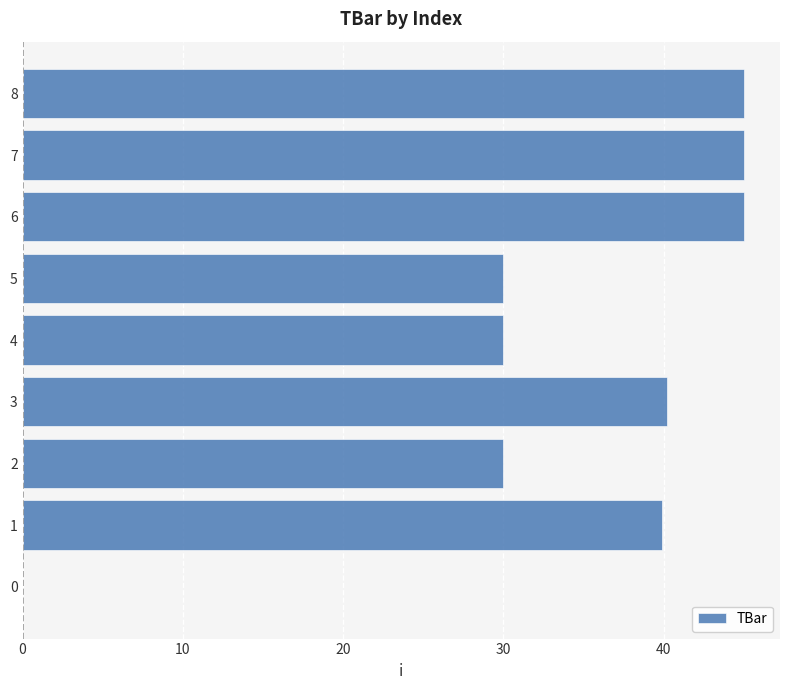

Are the bars horizontal?

Yes